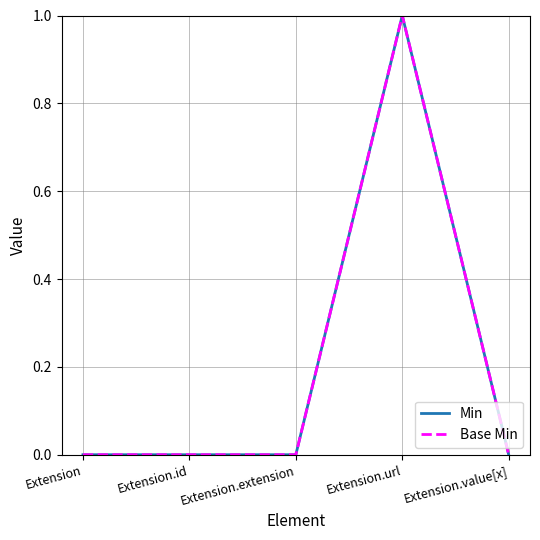

True or false: Min has a value of 0 at Extension.value[x].

True